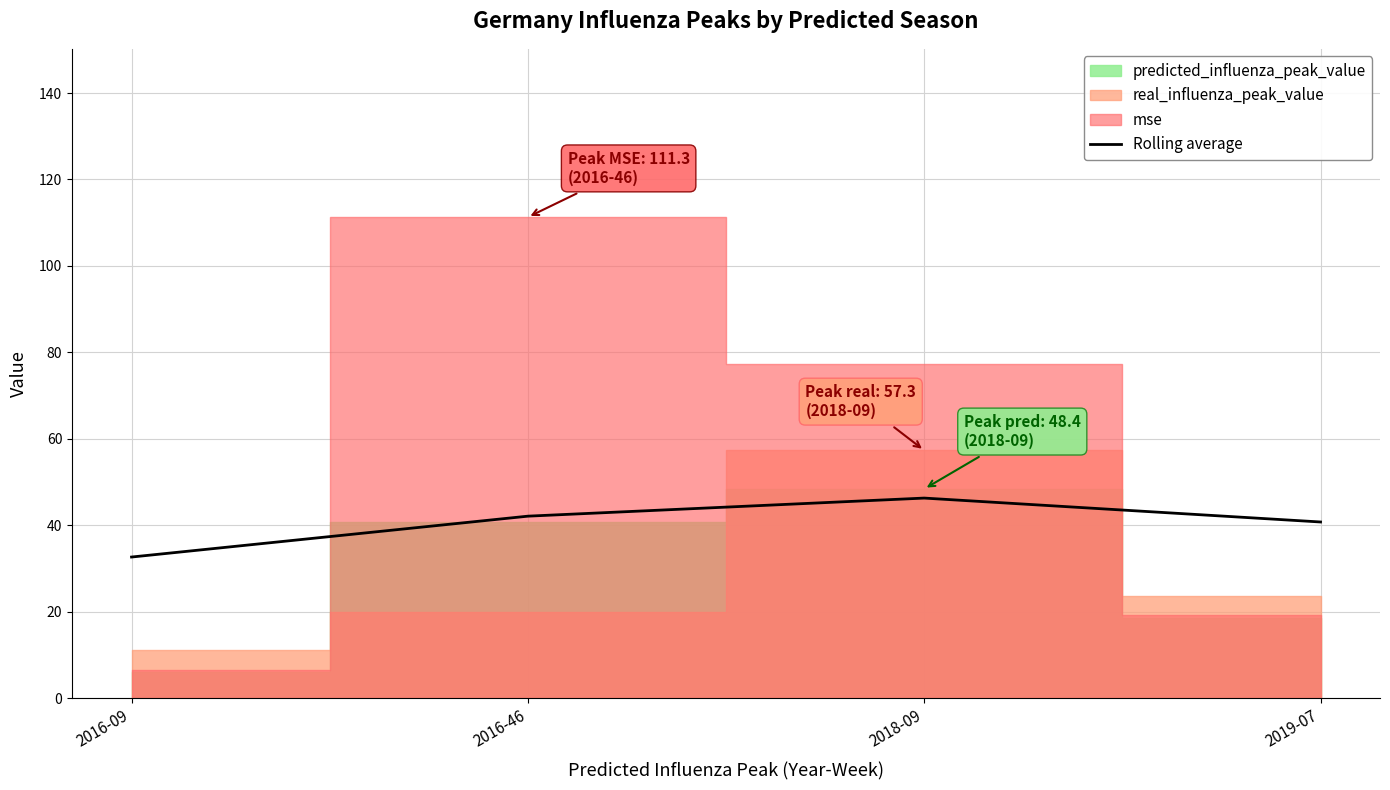

Rank the categories by value from highest to lowest.

2018-09, 2016-46, 2019-07, 2016-09